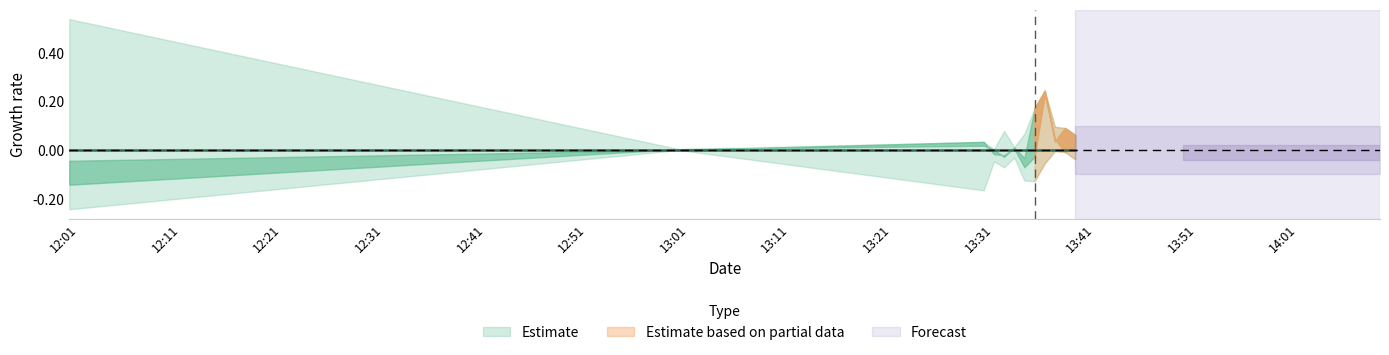

How many data points does each series have?

12